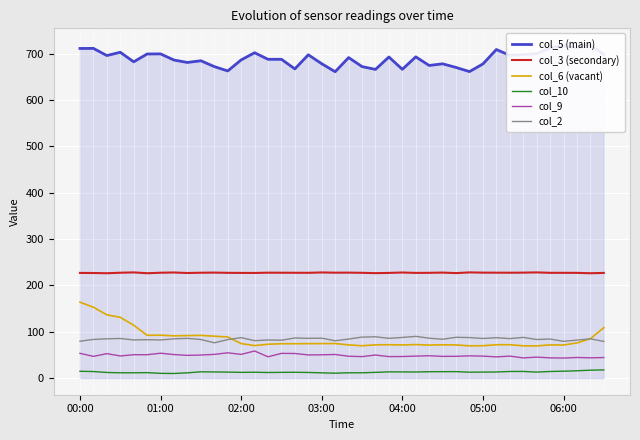

True or false: col_3 (secondary) and col_2 intersect in this chart.

False